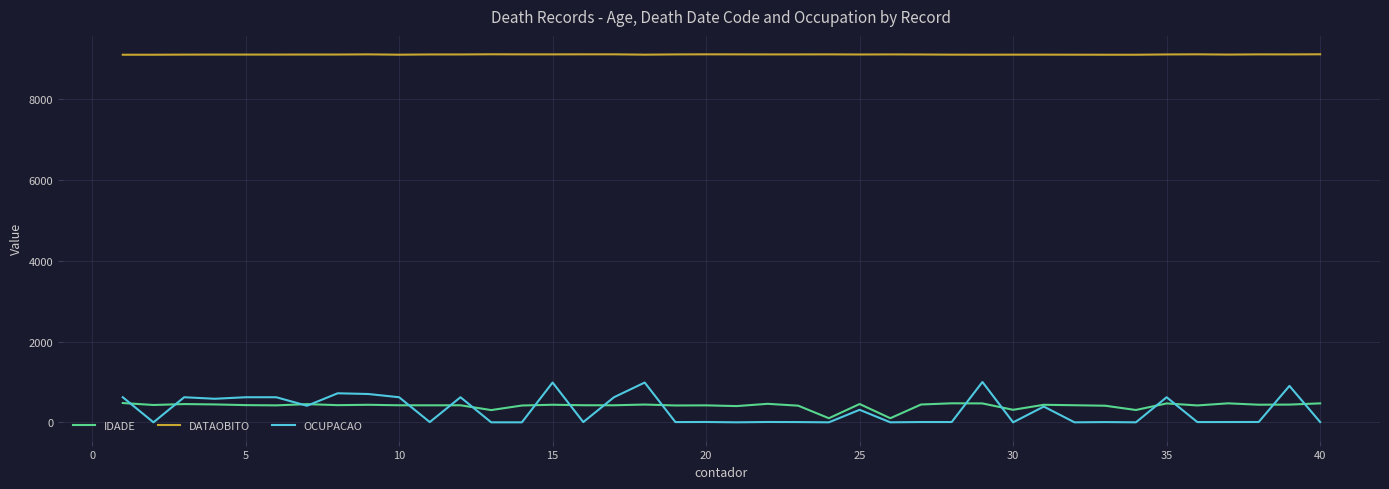

Rank the series by their maximum value, from lowest to highest.

IDADE, OCUPACAO, DATAOBITO